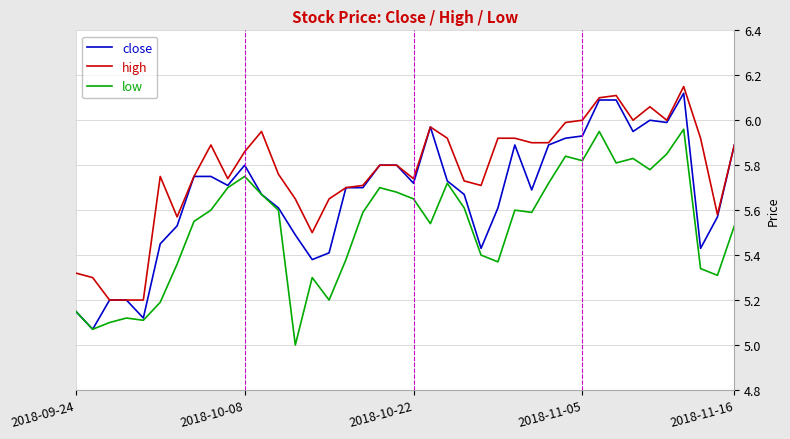

Which series has the largest total across all categories?

high